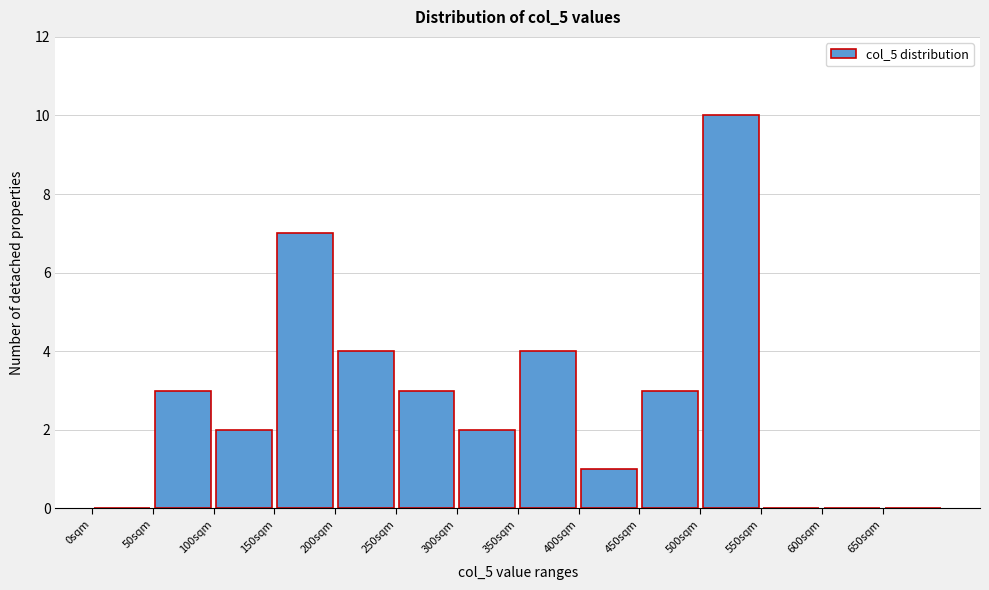

Which range on the x-axis has the tallest bar?

500 to 550